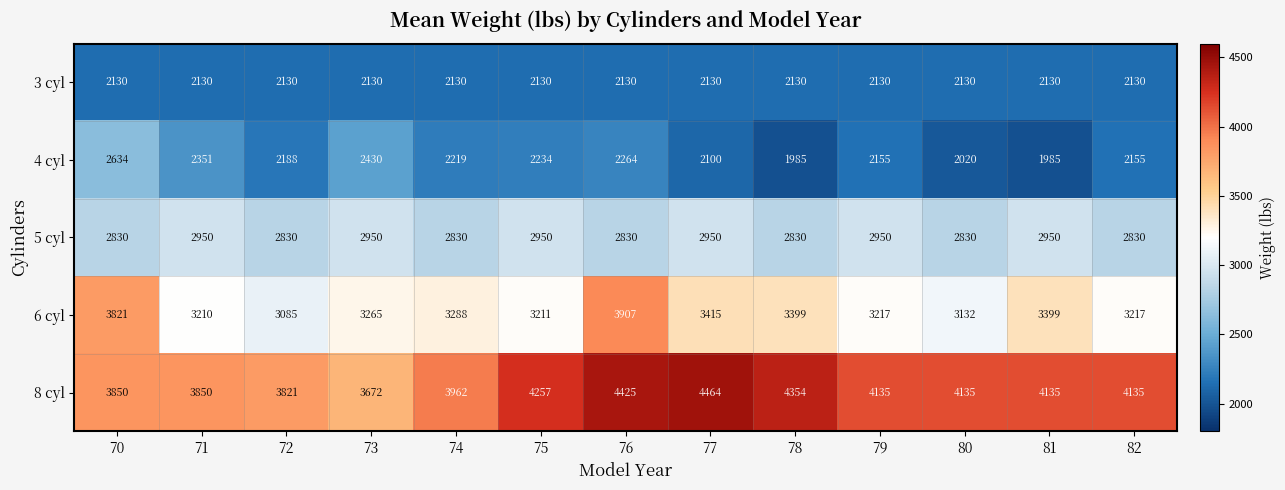

What is the maximum value for 6 cyl?

3907